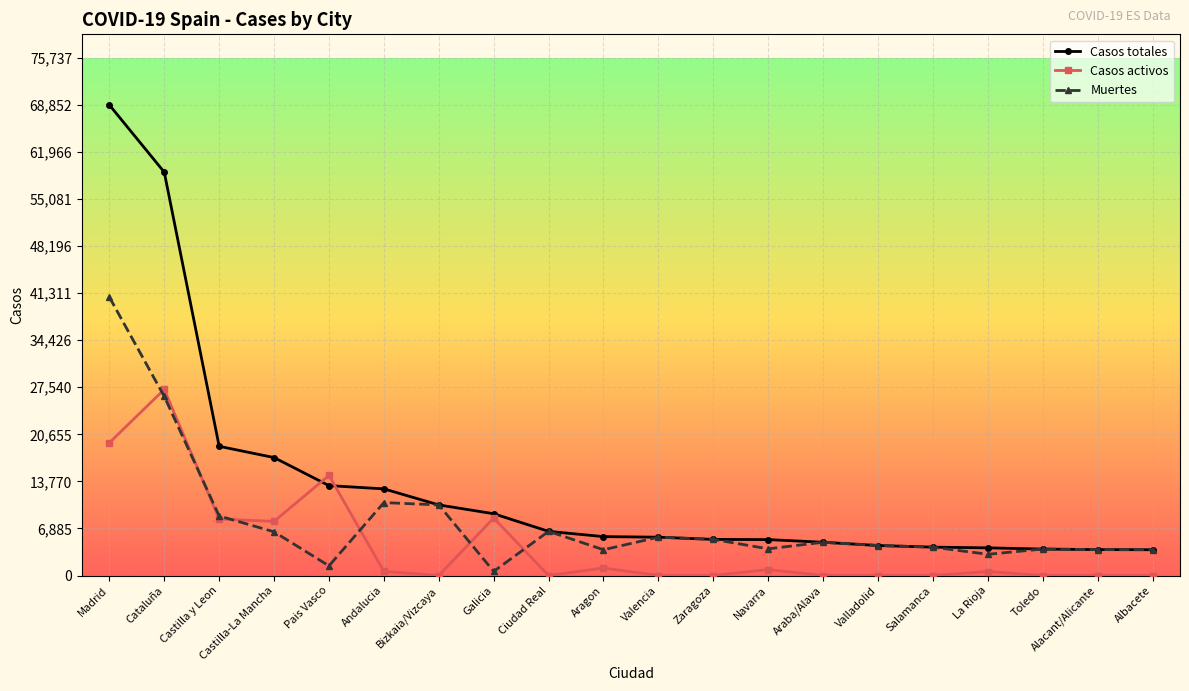

After their last crossing, which series has the higher values: Muertes or Casos activos?

Muertes